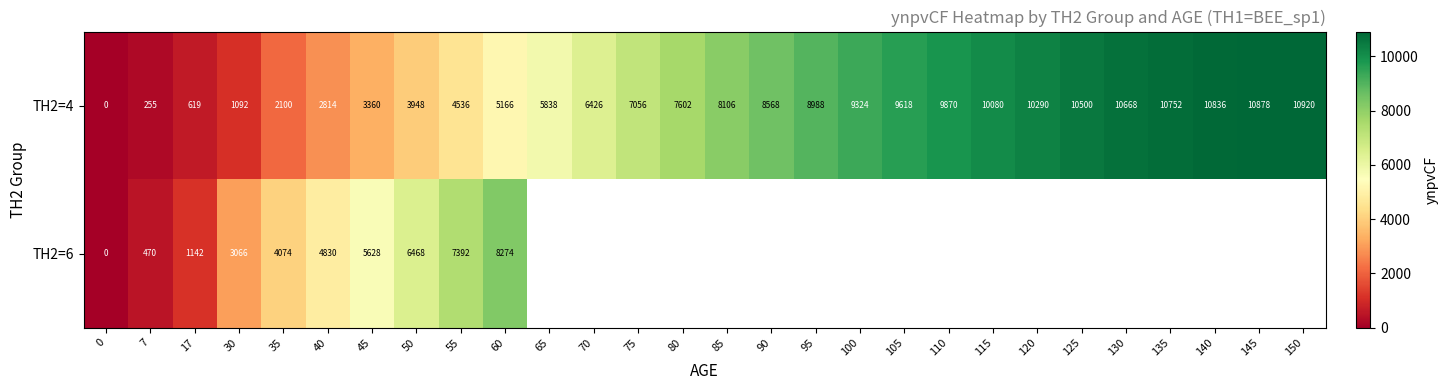

How many positive values does the TH2=4 series have?

27